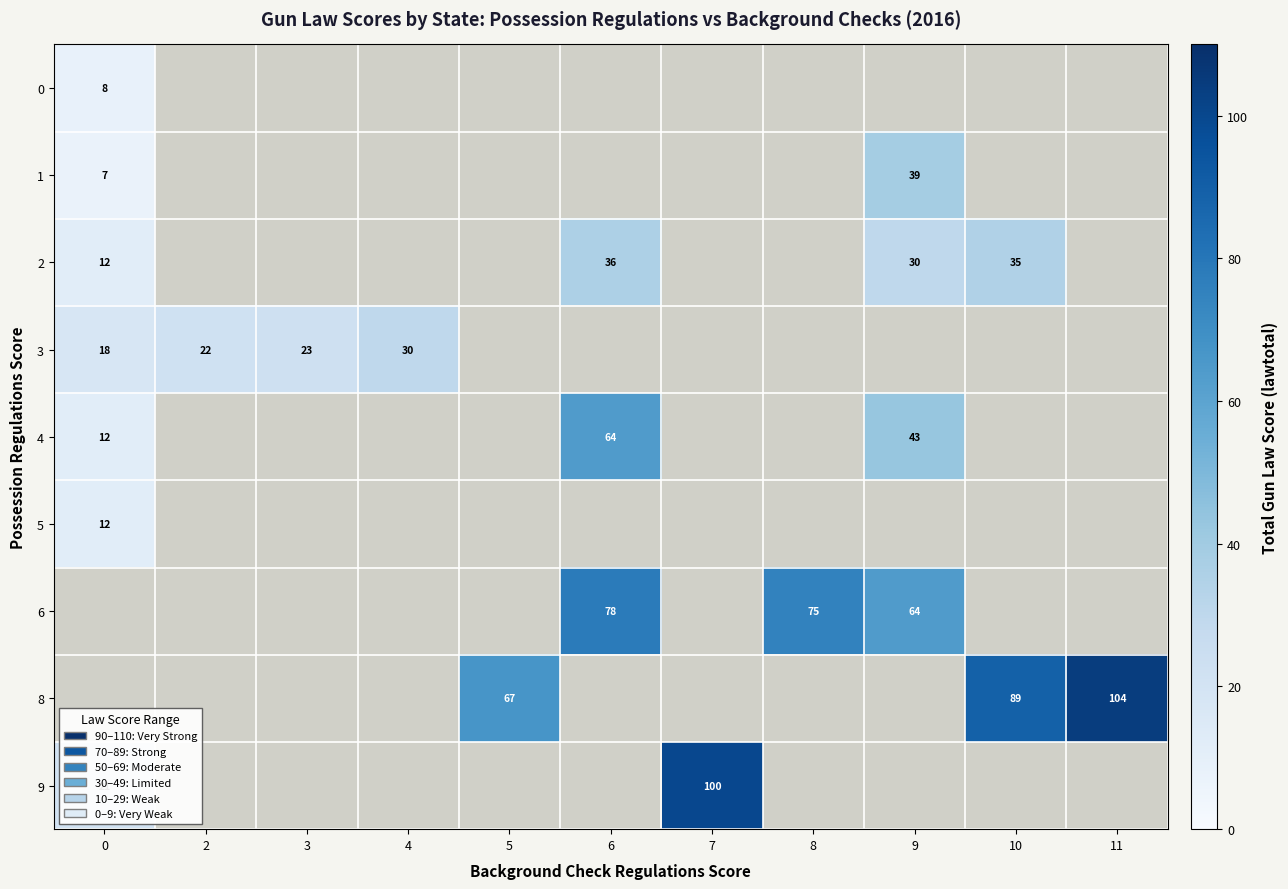

Is it true that 6 equals 87.3 at 9?

False